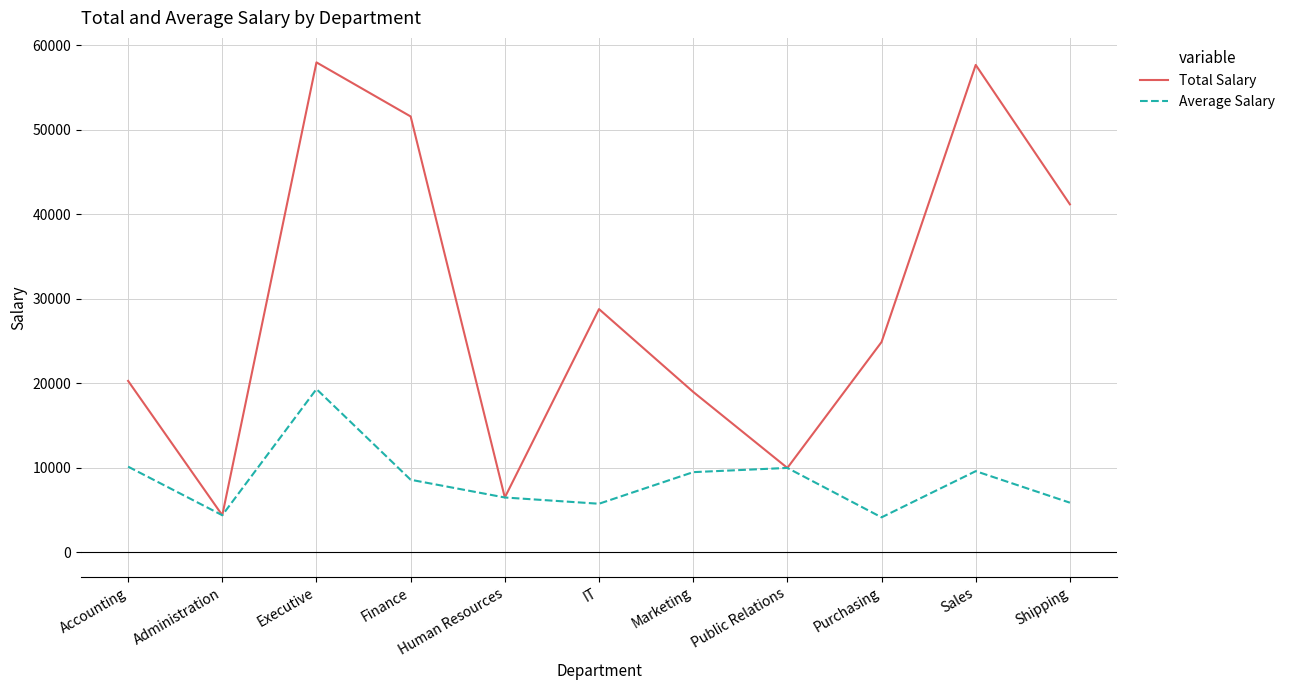

Does the chart have visible grid lines?

Yes